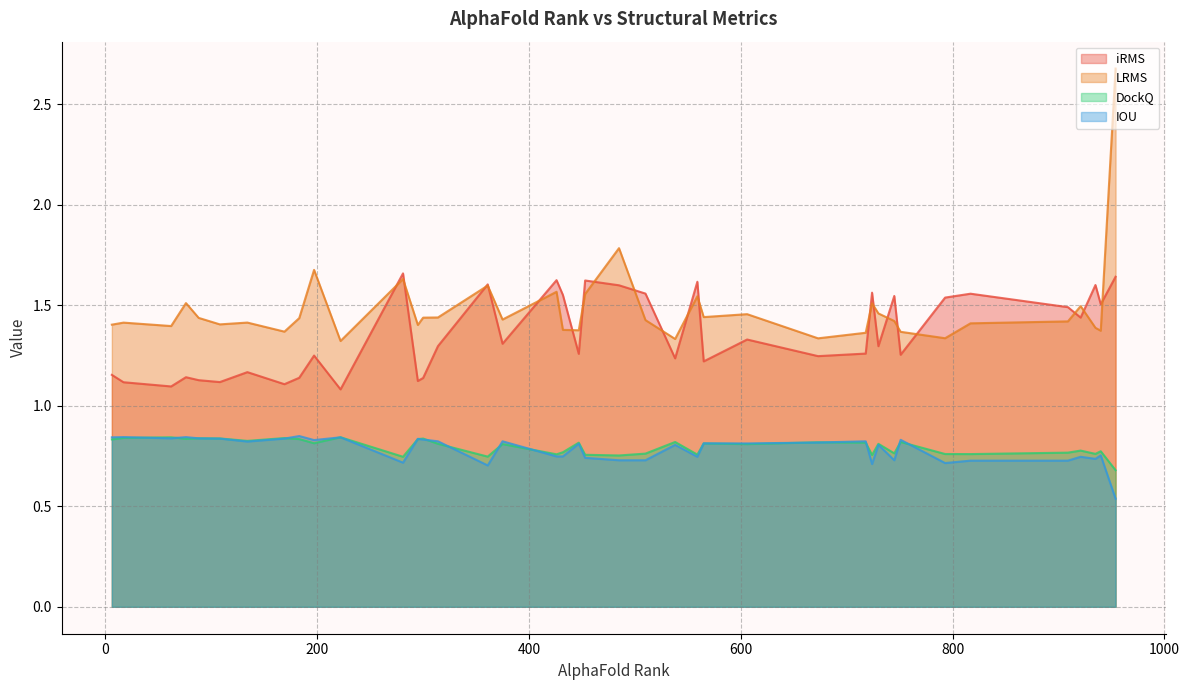

Is it true that IOU equals 0.4 at 751?

False